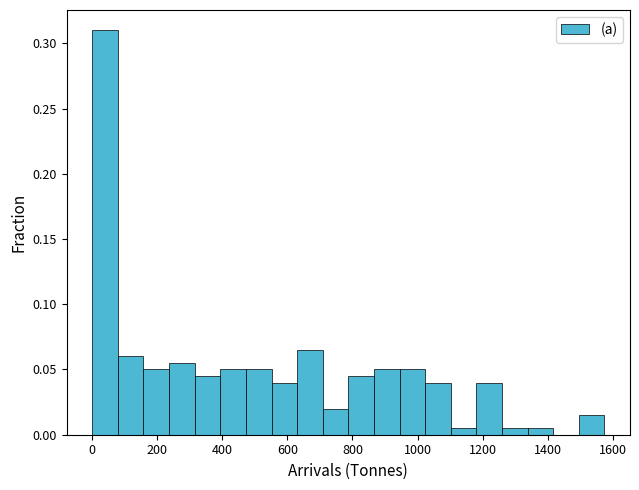

Read against the x-axis, roughly where is the centre of the tallest bar?

40